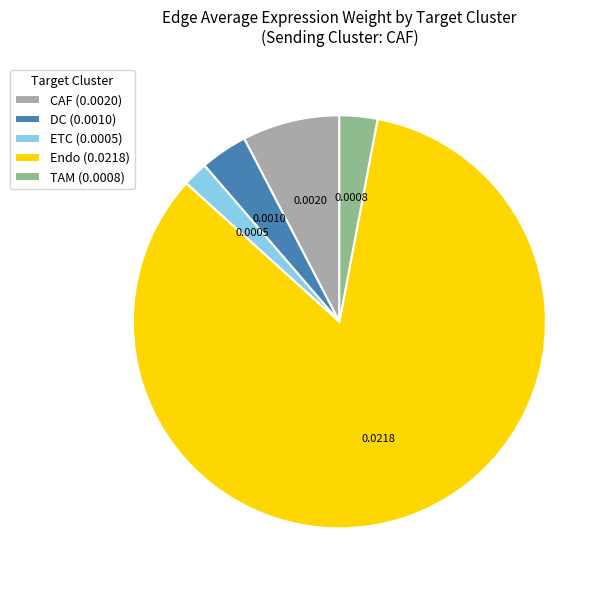

How many slices are in this pie chart?

5